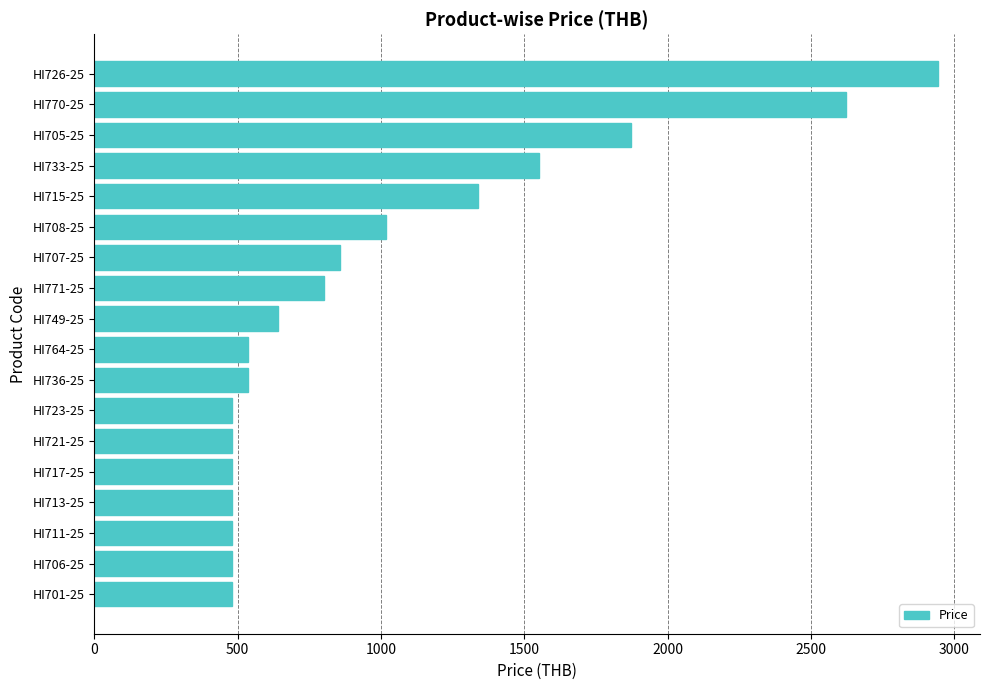

How many values are below 642?

9